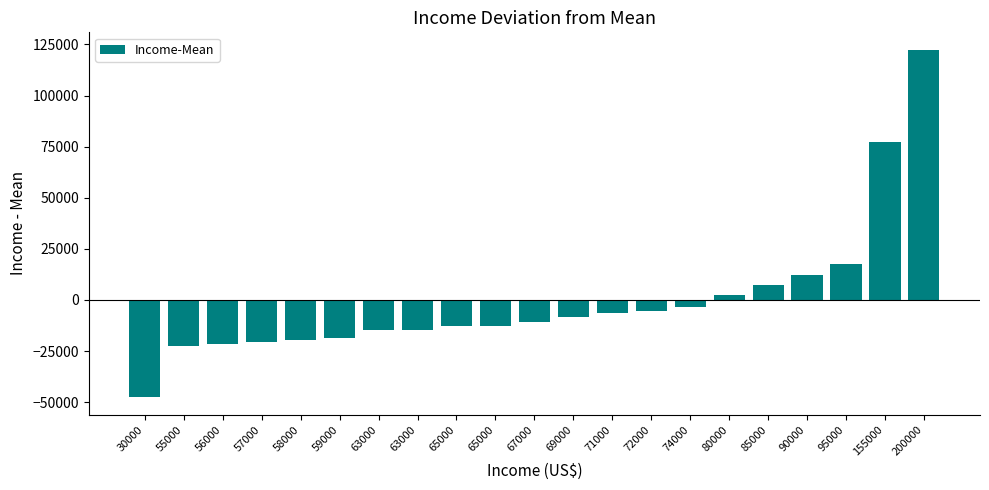

Are the bars horizontal?

No